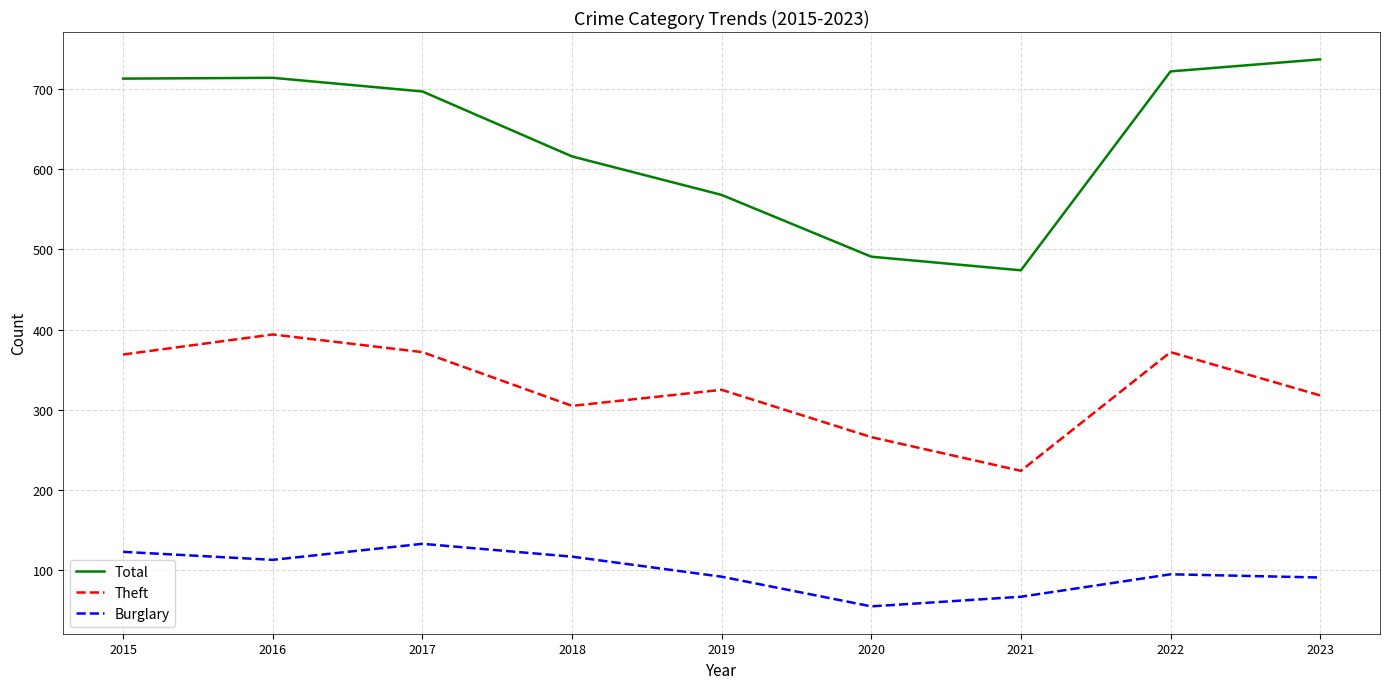

Which series has the largest total across all categories?

Total